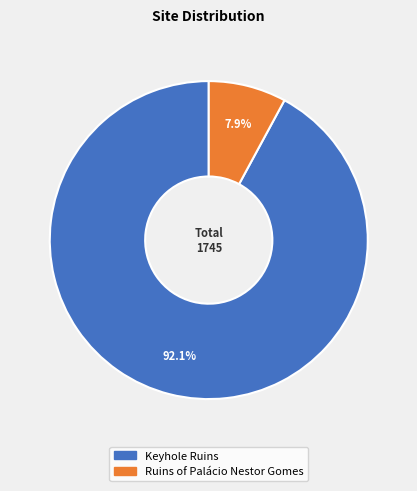

Combined, what portion of the pie is Keyhole Ruins and Ruins of Palácio Nestor Gomes?

100.0%